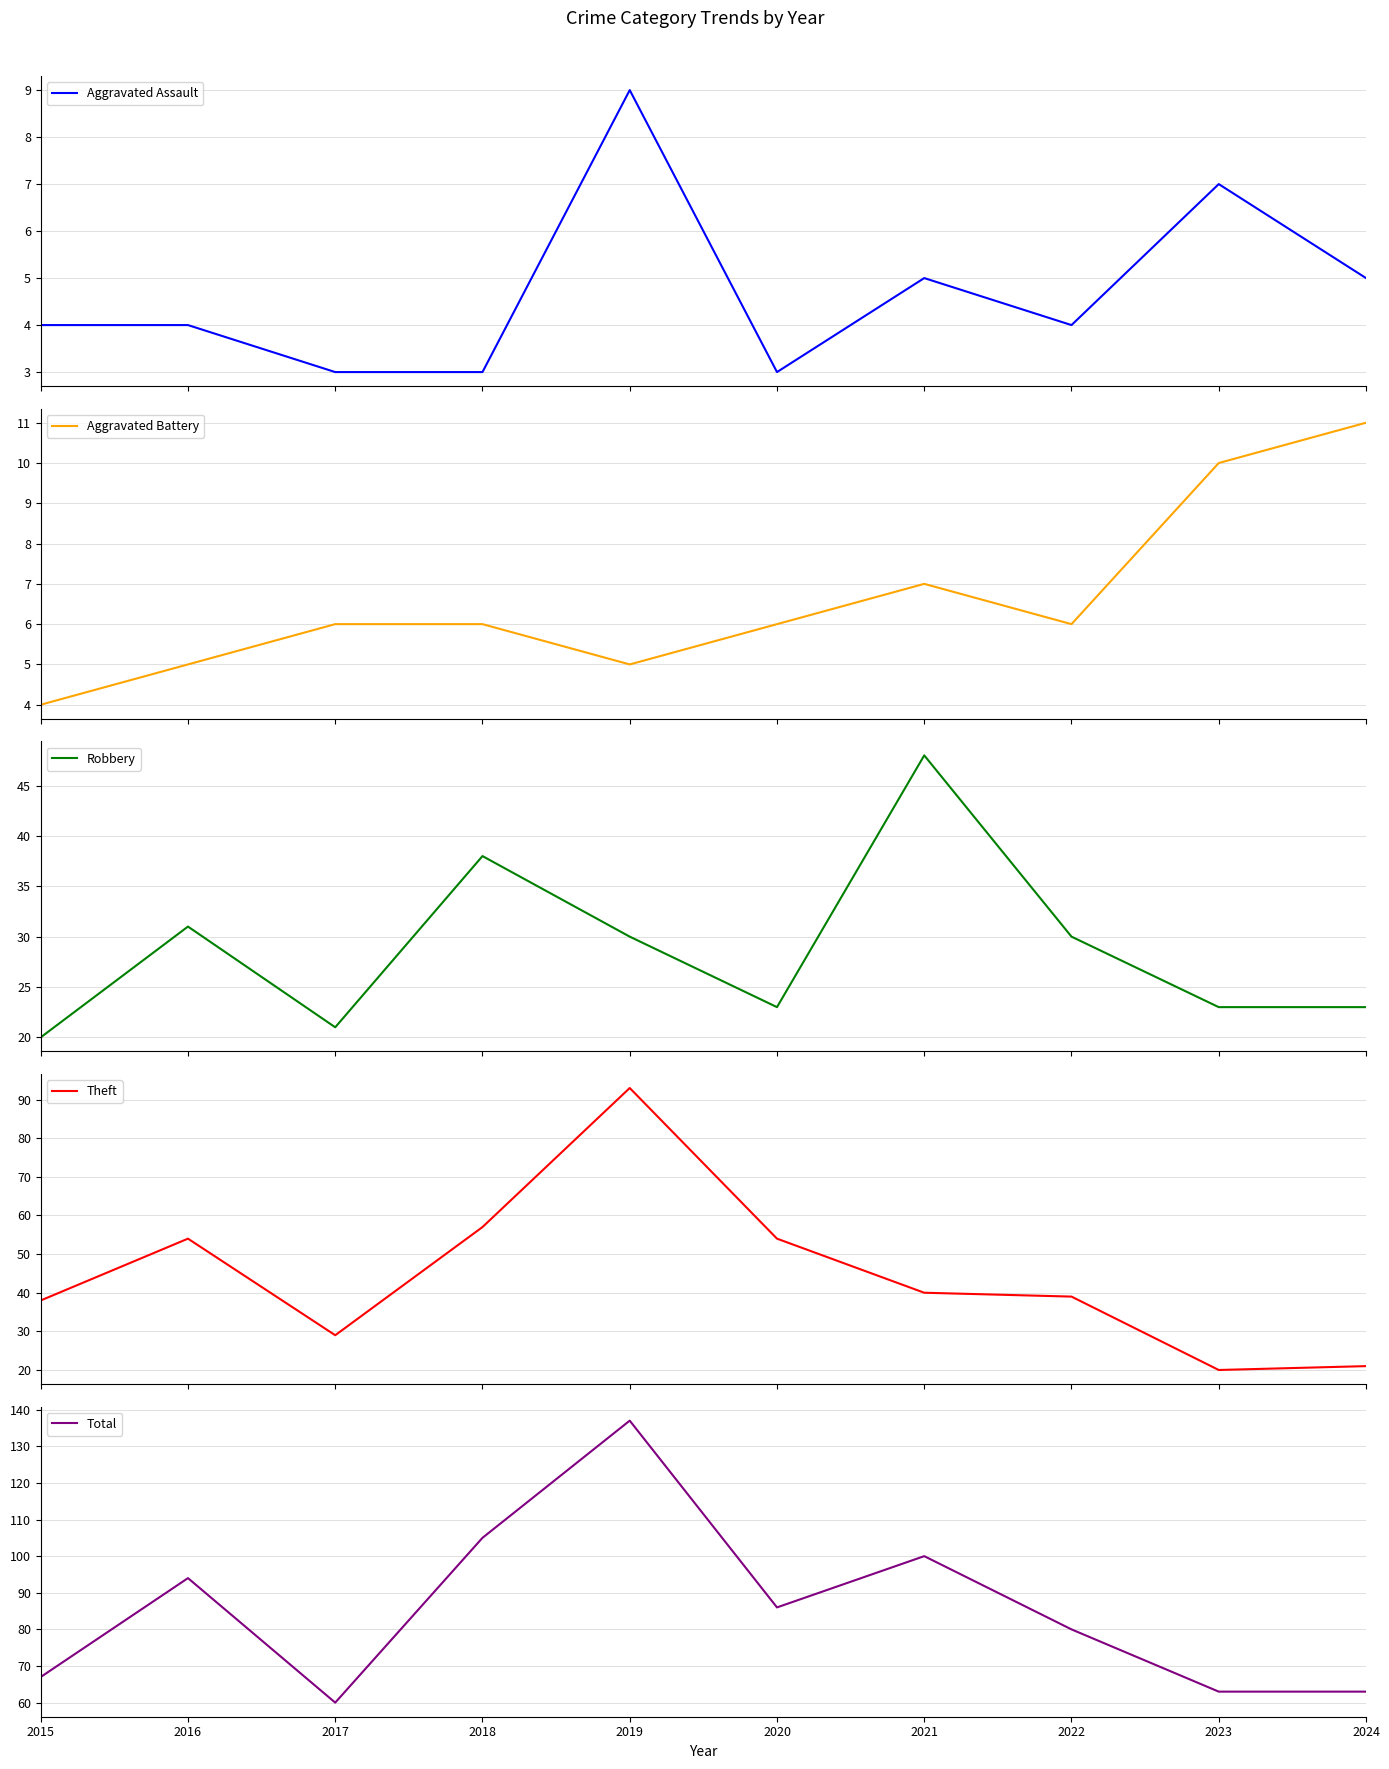

Which series has the largest range (max minus min)?

Total